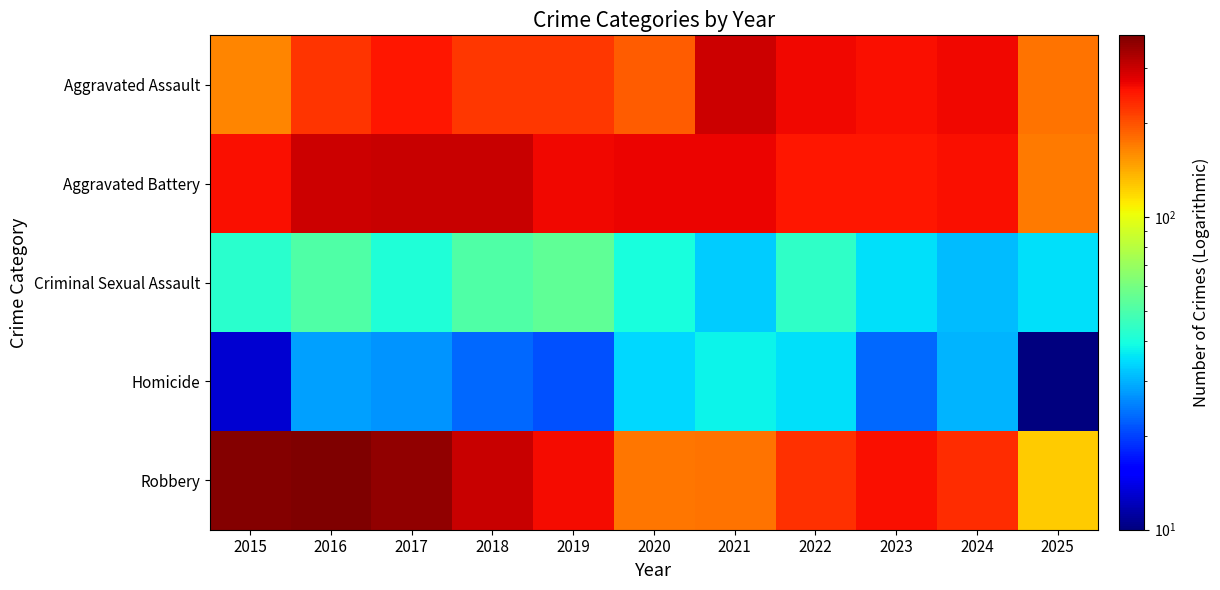

What is the difference between the highest and lowest values at 2022?

229